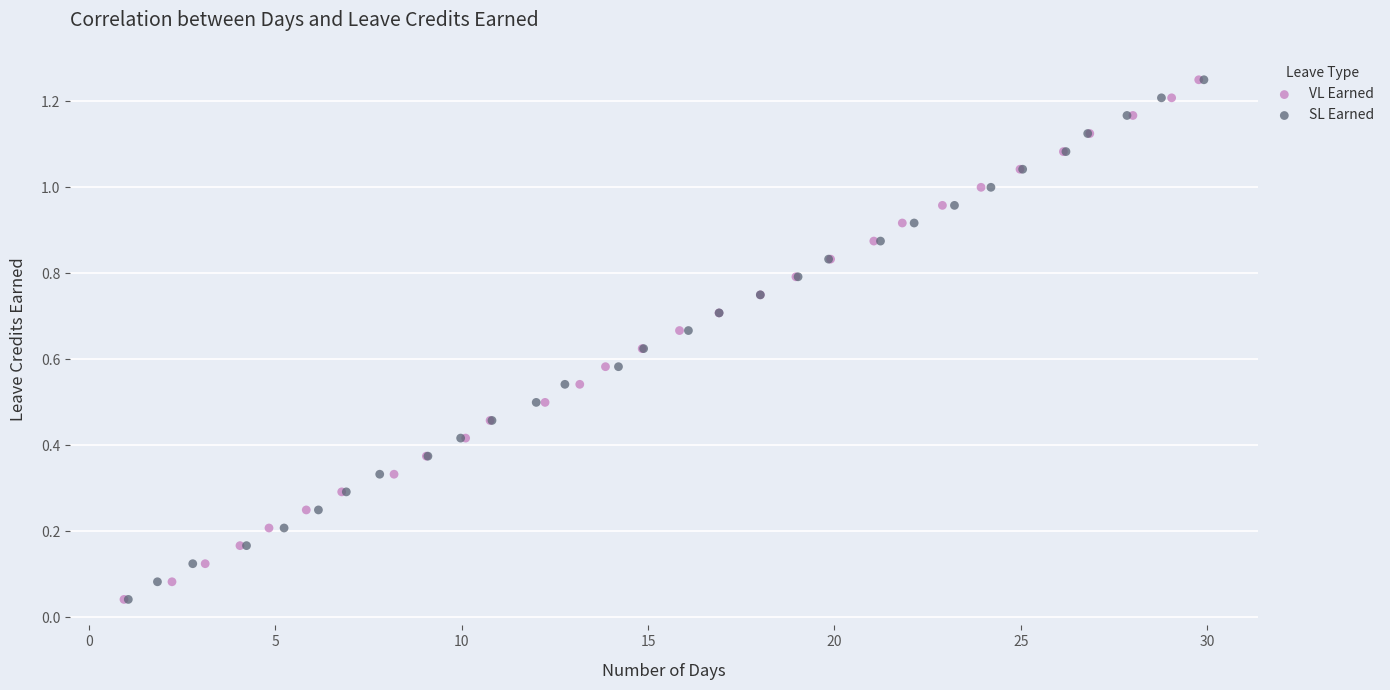

What are all the series names shown in the legend?

VL Earned, SL Earned